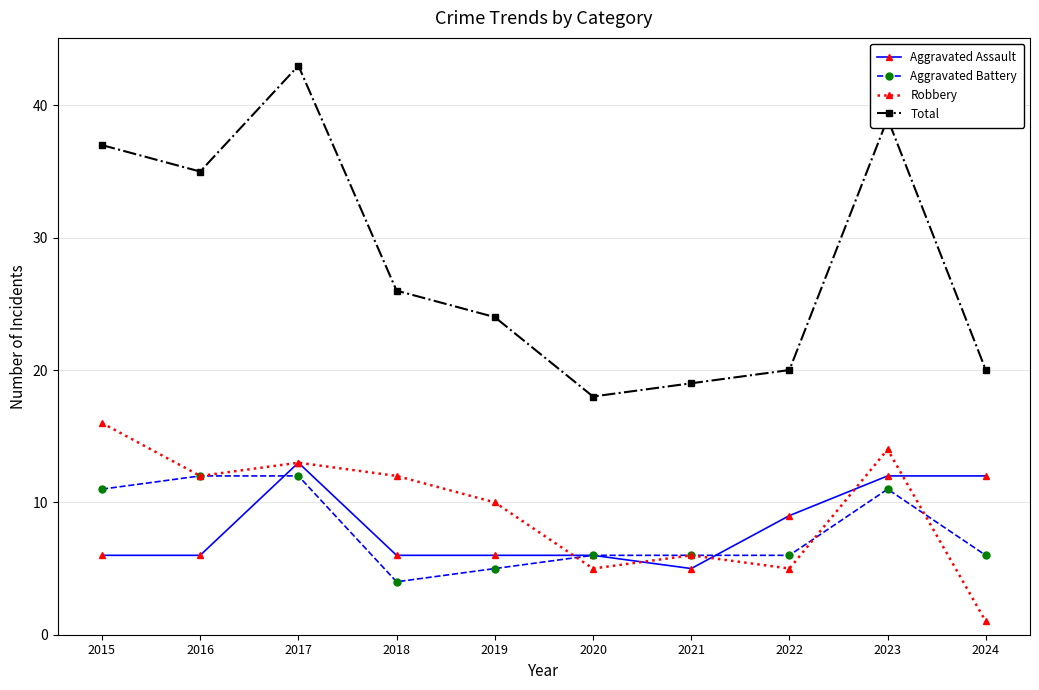

The Aggravated Battery series shows 11 at 2023. True or false?

True